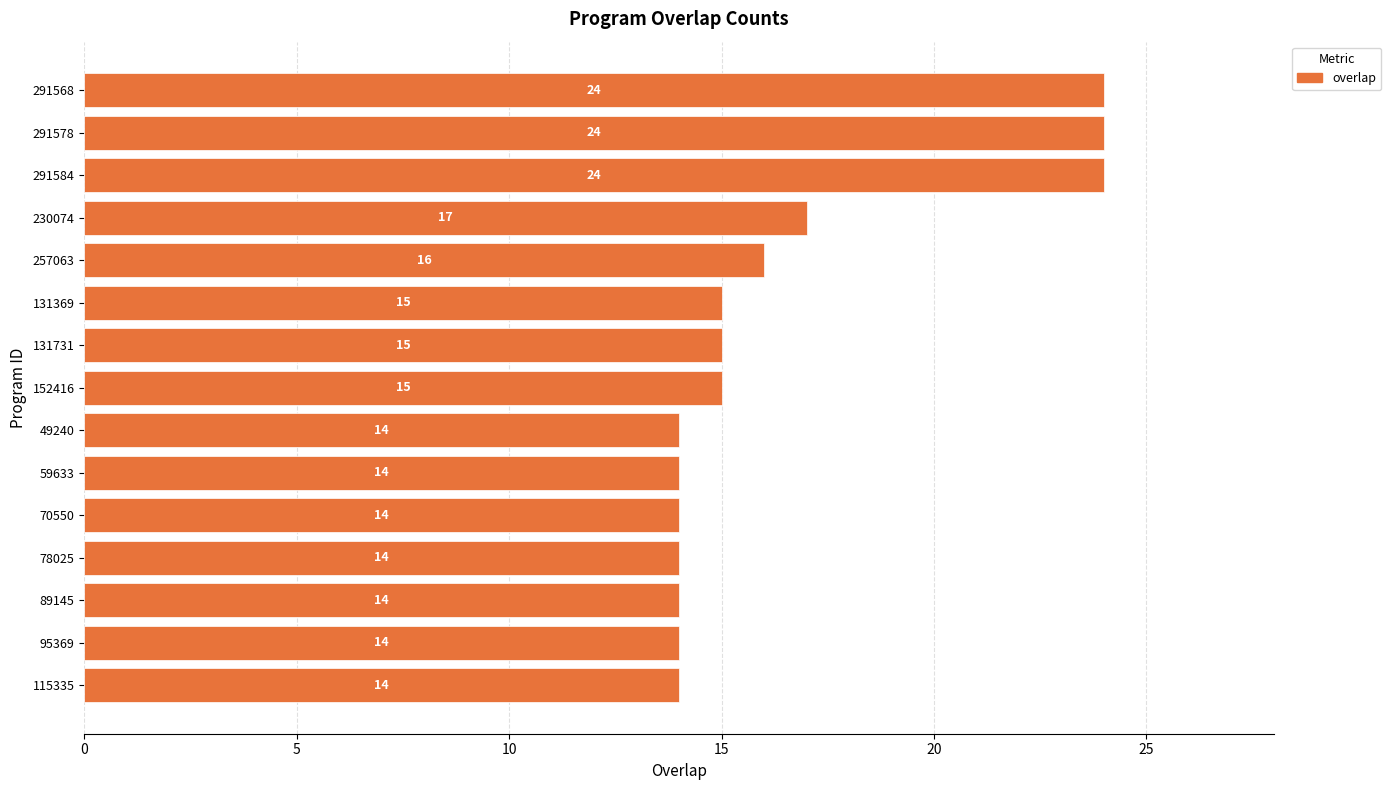

True or false: the data shows 15 at 152416.

True